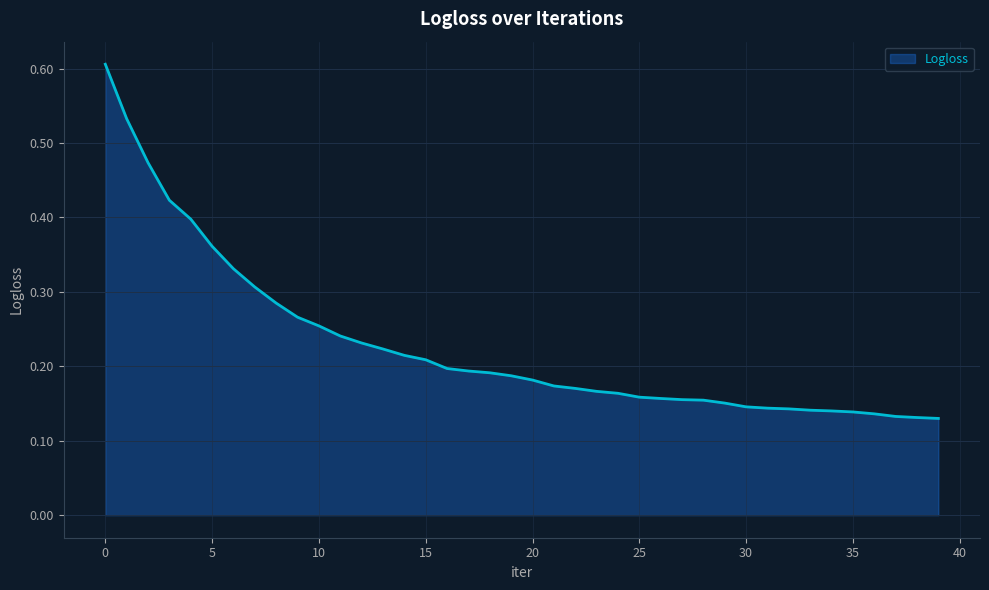

What is the maximum value shown in the chart?

0.6